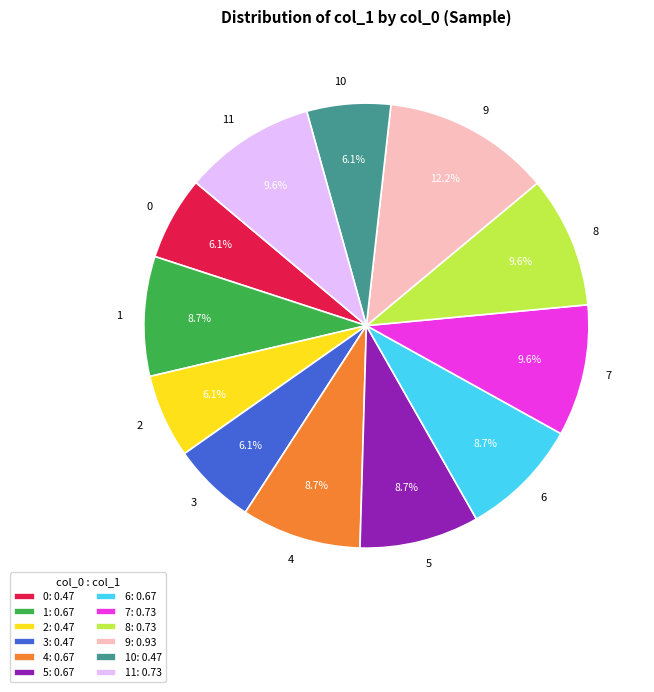

Does any single category account for the majority?

No